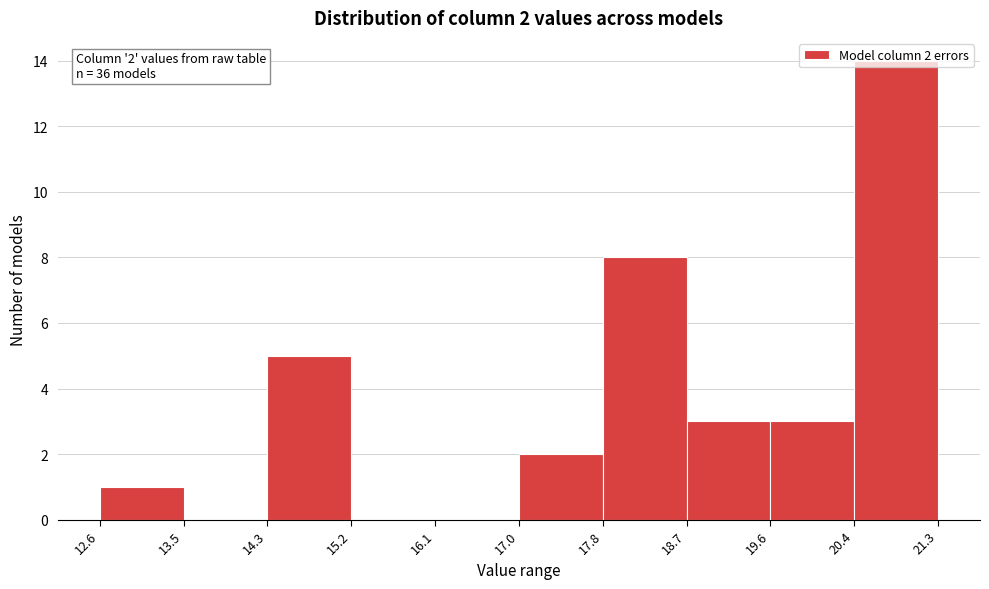

Which range on the x-axis has the tallest bar?

20.4 to 21.3